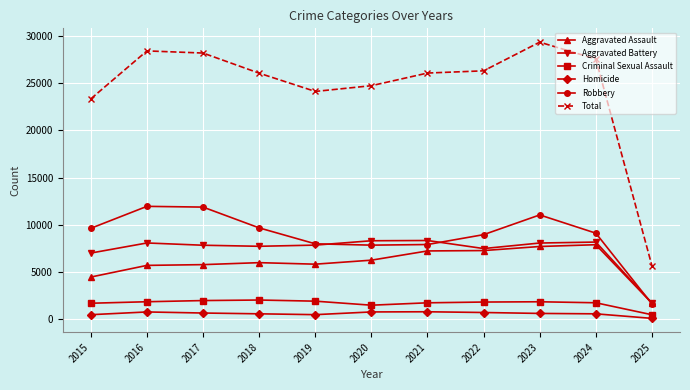

True or false: Aggravated Battery has more than 1 points higher than both neighbors.

True